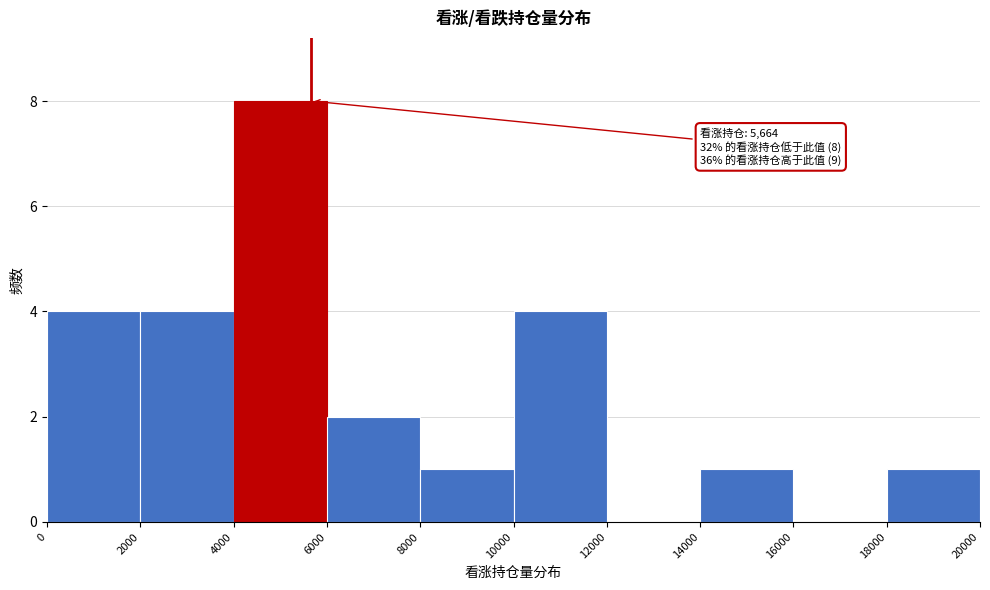

Over which range of the x-axis is the bar tallest?

4000 to 6000